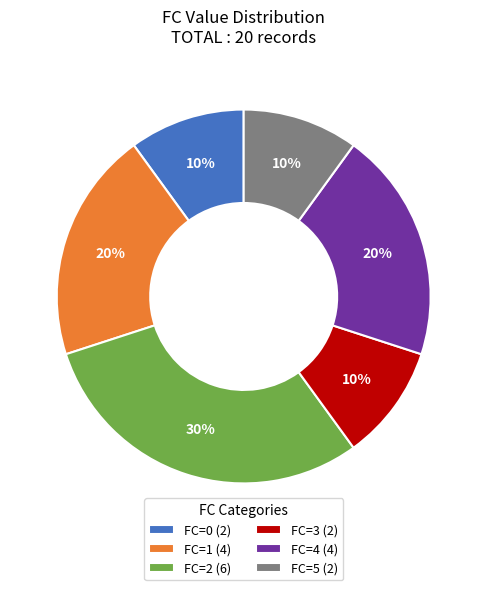

Is there a majority slice in this chart?

No